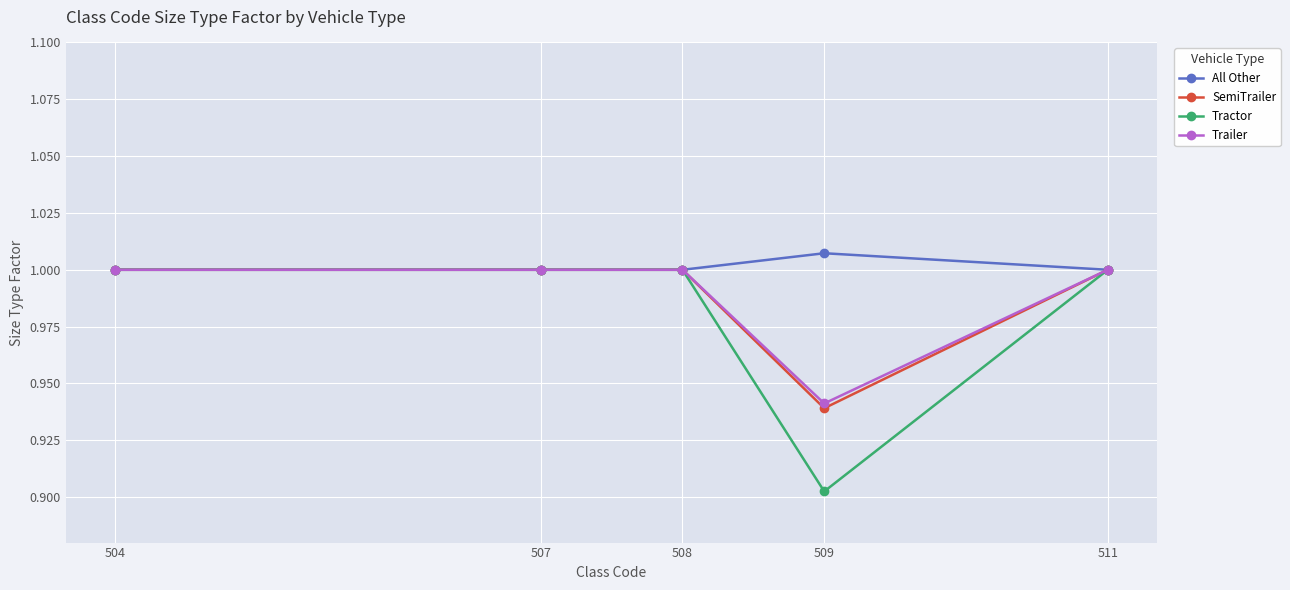

Which series has the largest range (max minus min)?

Tractor